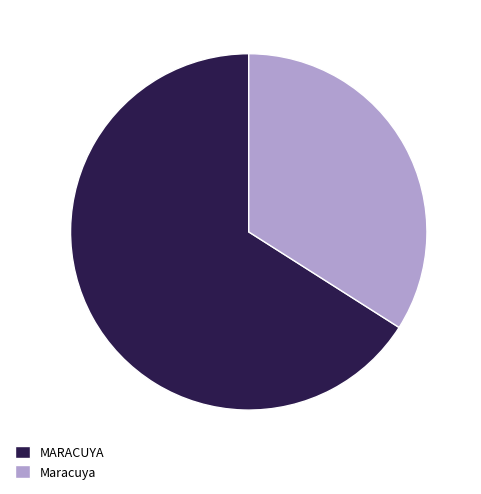

Is it true that Maracuya is 34% of the pie?

True